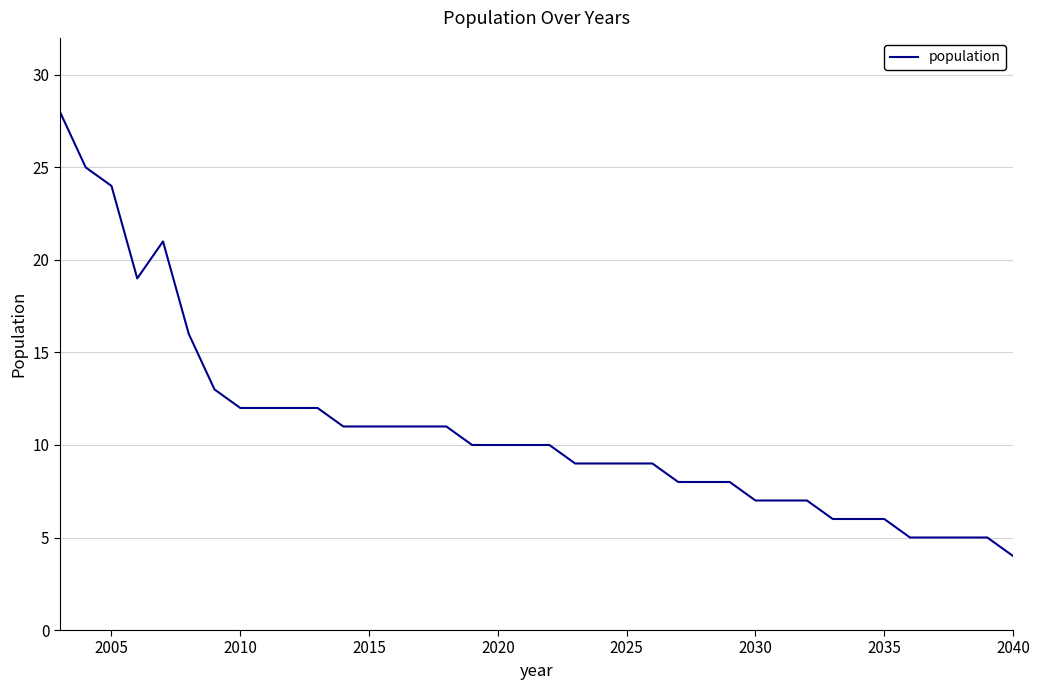

What is the maximum value shown in the chart?

28